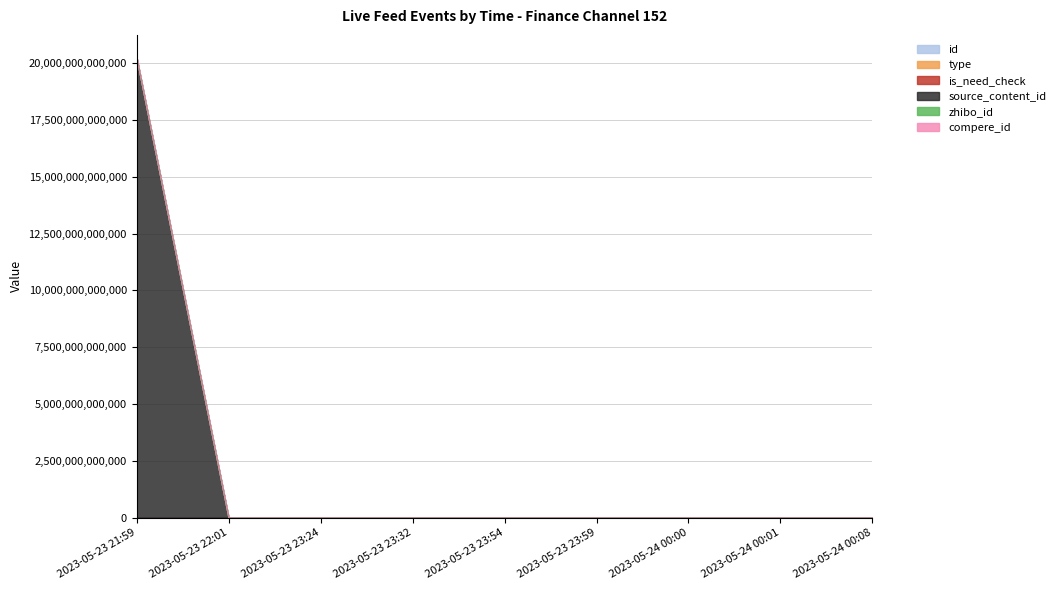

True or false: id and type intersect in this chart.

False